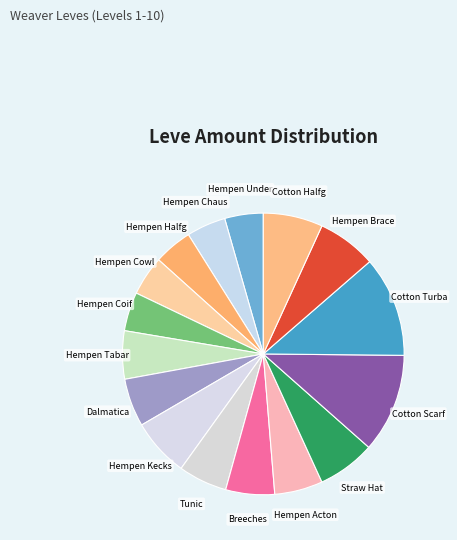

Which category has the smallest portion of the pie?

Hempen Underpants